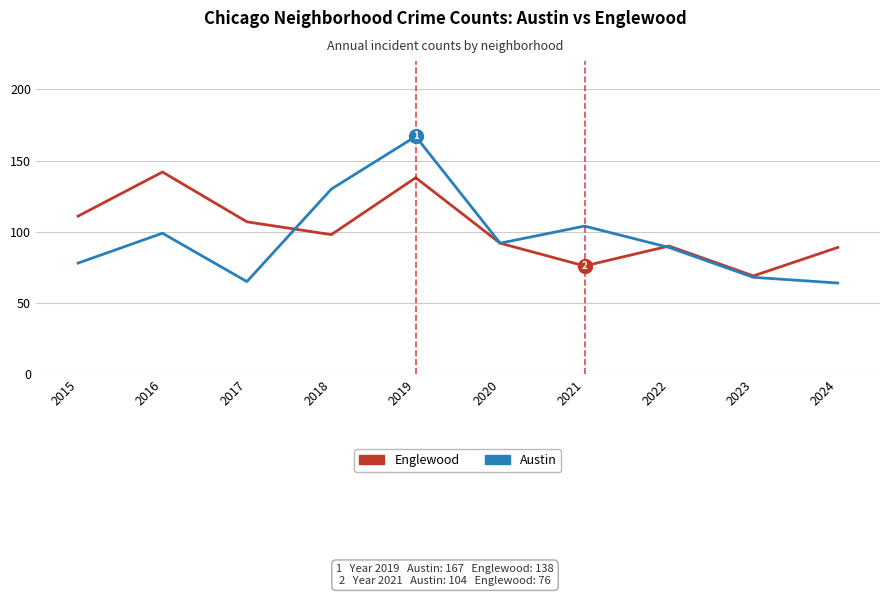

Is the value of Englewood at 2015 greater than the value of Austin at 2022?

Yes